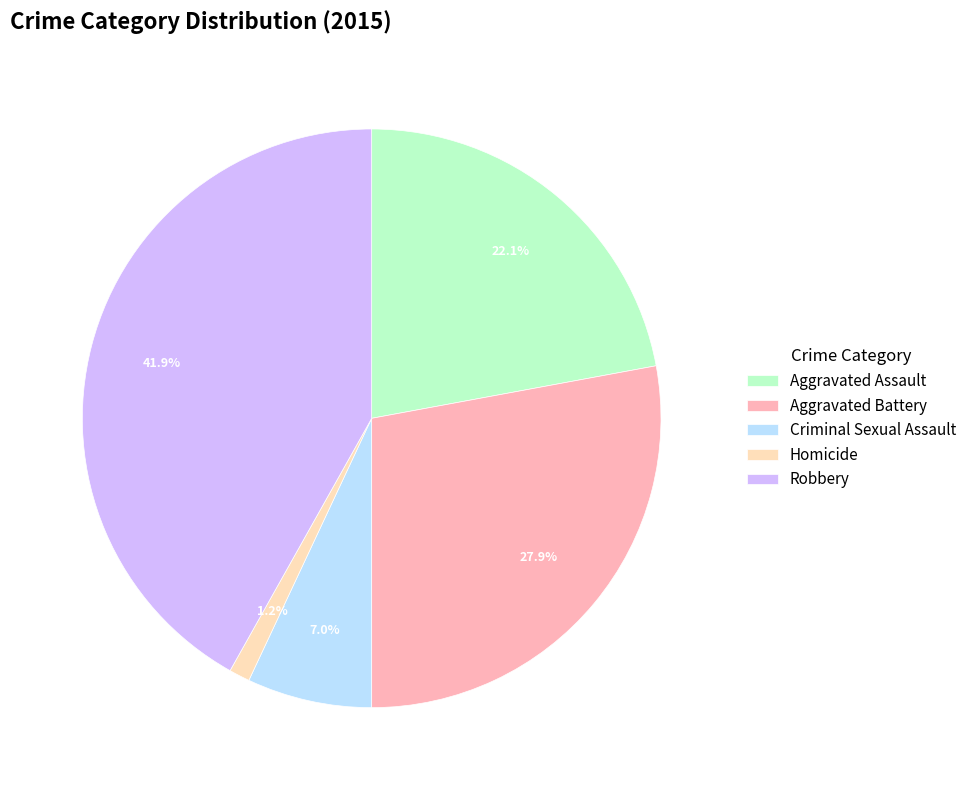

What is the largest slice in the pie chart?

Robbery